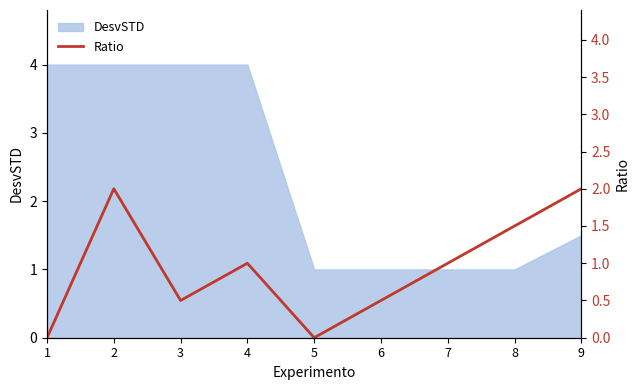

Is it true that the value at 5 is 1.2?

False